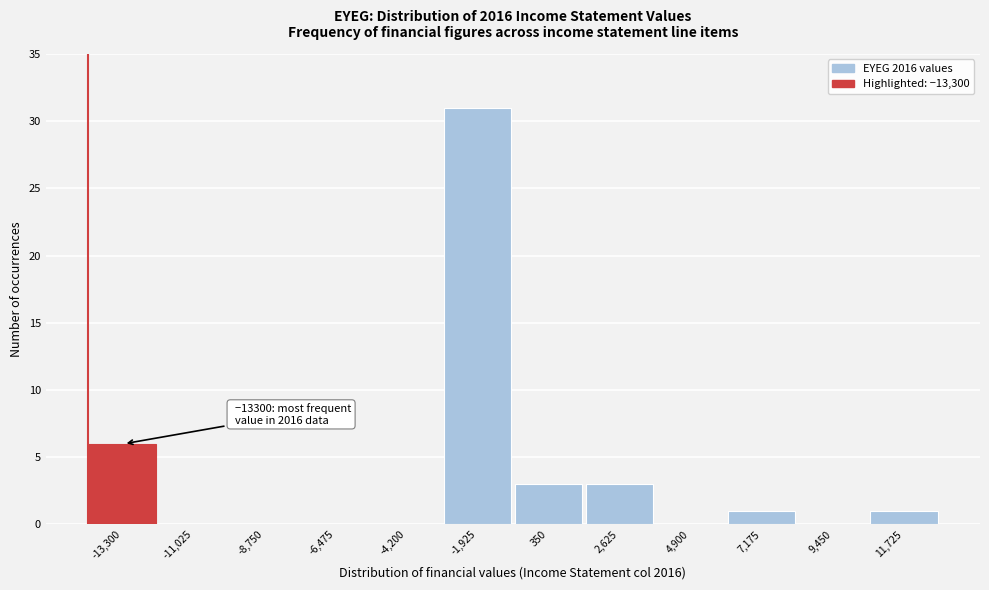

Reading left to right, what are all the values shown in this chart?

-13,300=6	-11,025=0	-8,750=0	-6,475=0	-4,200=0	-1,925=31	350=3	2,625=3	4,900=0	7,175=1	9,450=0	11,725=1